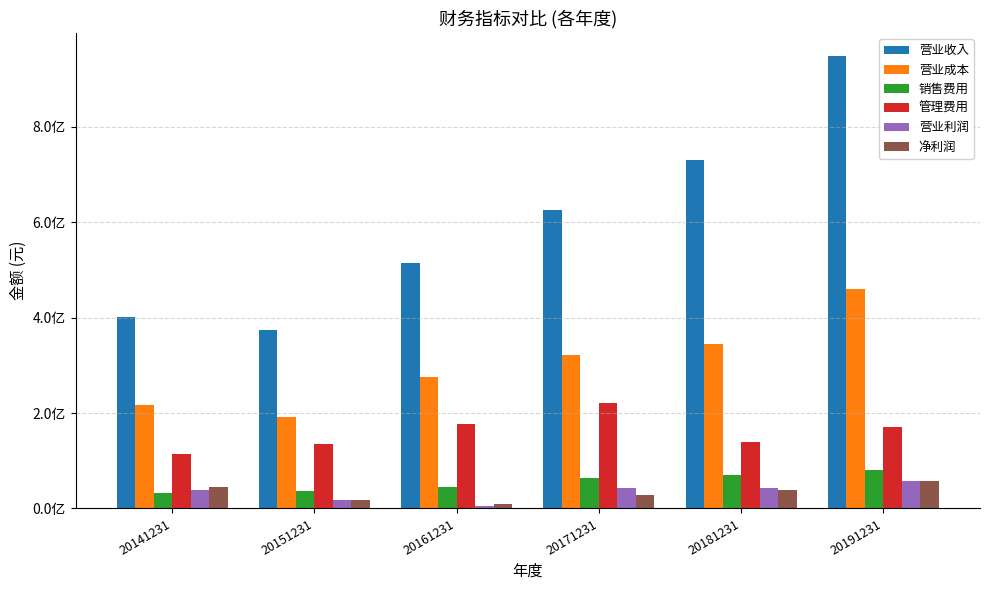

Does the chart contain any negative values?

No